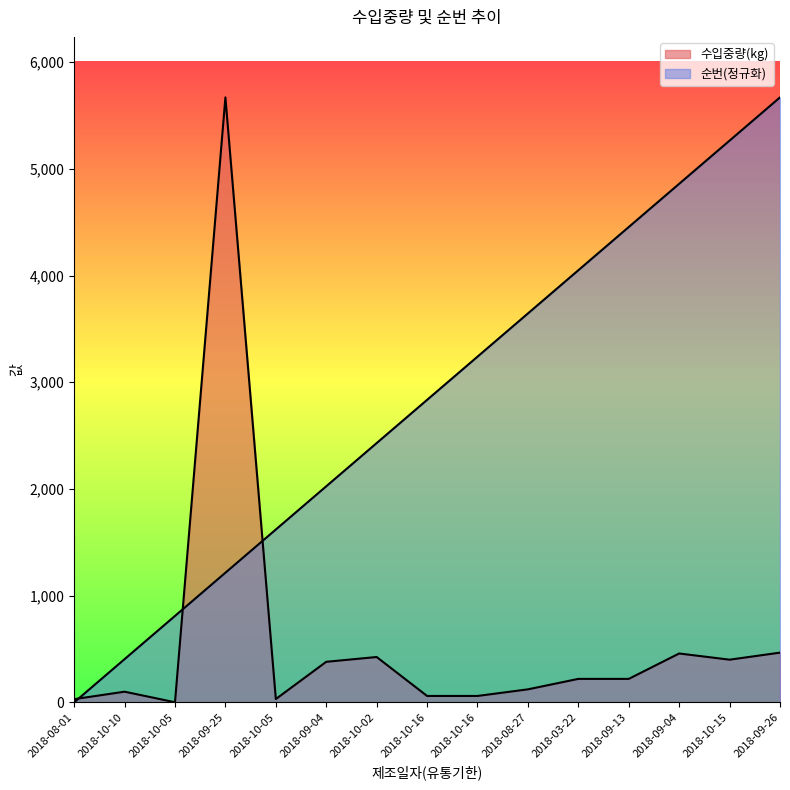

Read the 수입중량(kg) value at 2018-10-15.

400.0